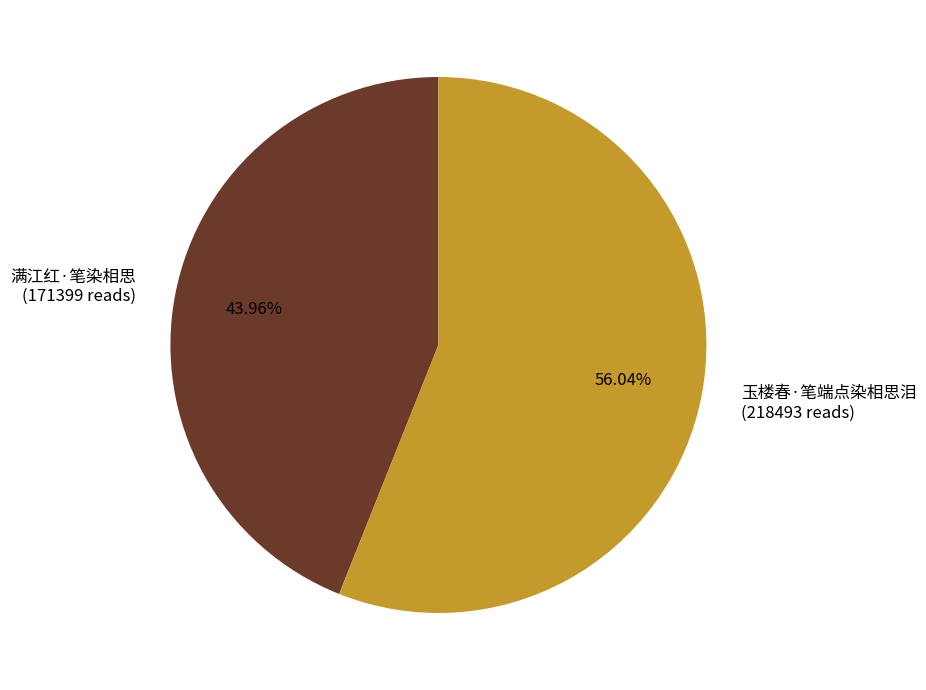

What is the ratio of the value at 玉楼春·笔端点染相思泪 to the value at 满江红·笔染相思?

1.3